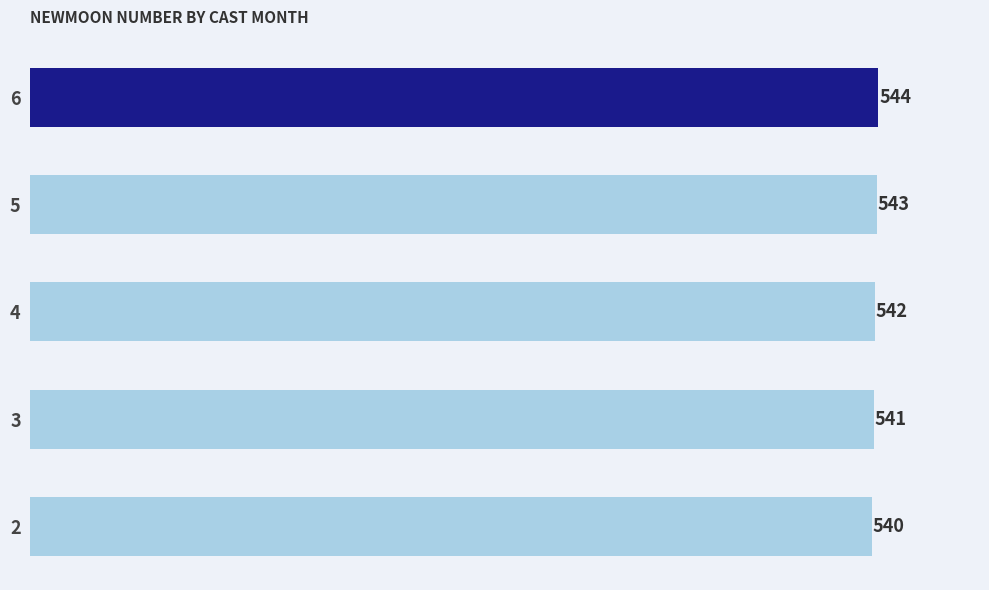

Is it true that the value at 5 is 163?

False